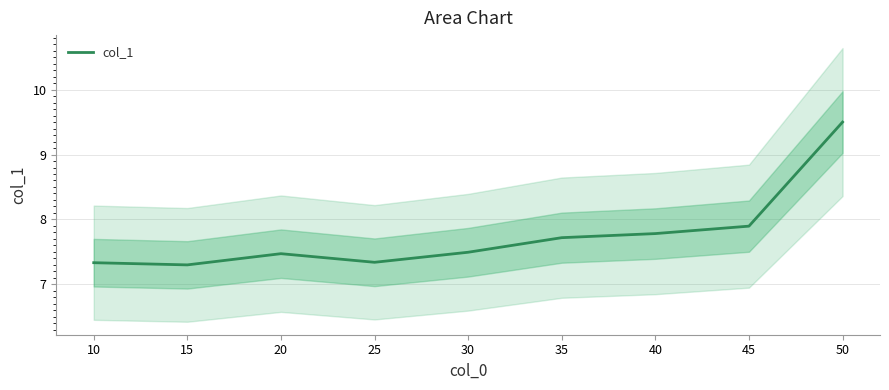

What is the smallest value displayed?

7.3